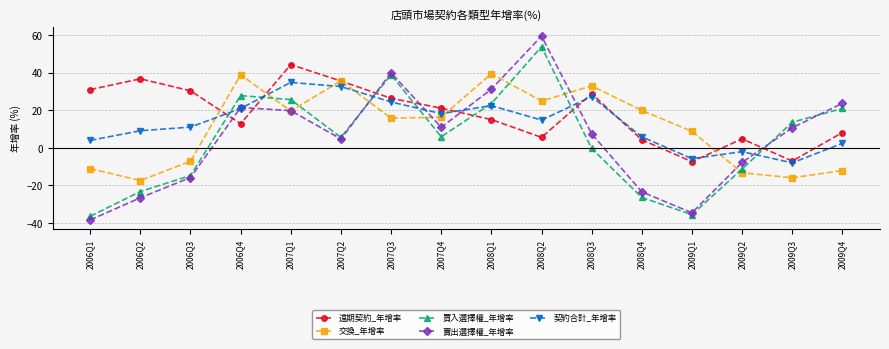

List the labels in order of 契約合計_年增率 value, smallest first.

2009Q3, 2009Q1, 2009Q2, 2009Q4, 2006Q1, 2008Q4, 2006Q2, 2006Q3, 2008Q2, 2007Q4, 2006Q4, 2008Q1, 2007Q3, 2008Q3, 2007Q2, 2007Q1